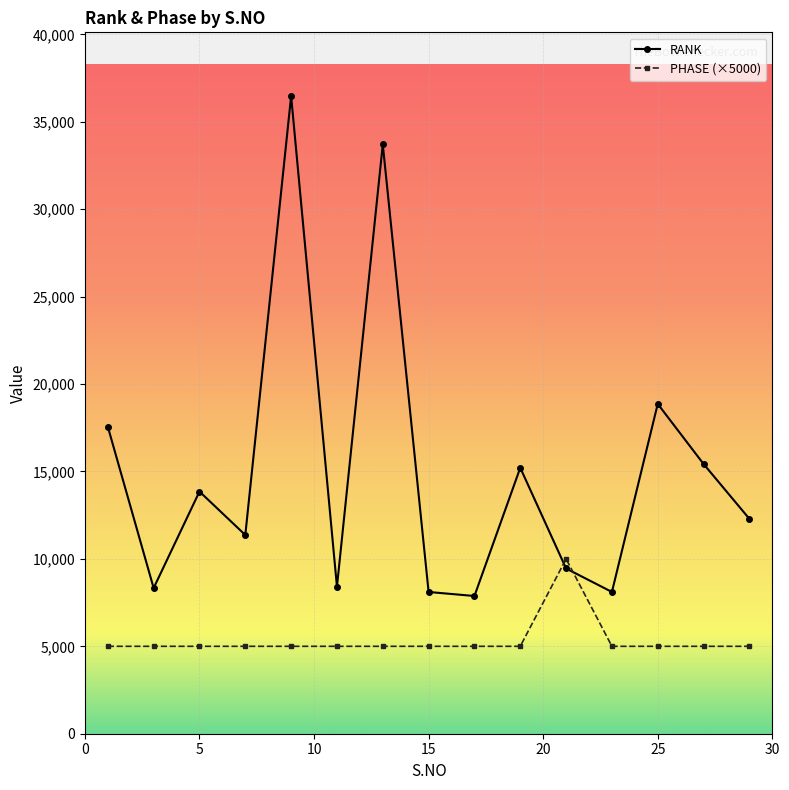

What is the greatest value displayed?

36471